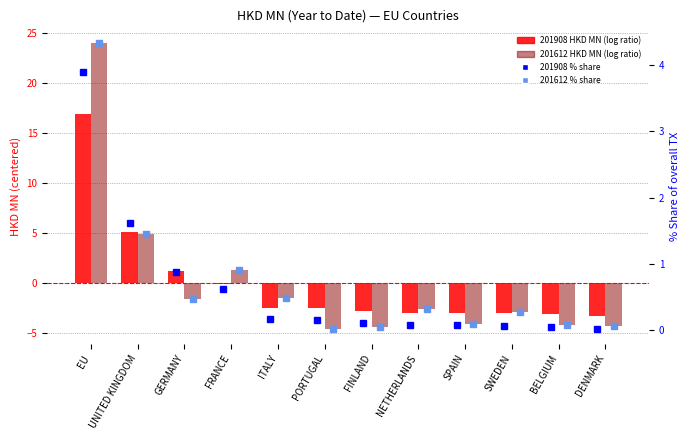

What position from the left is BELGIUM?

11